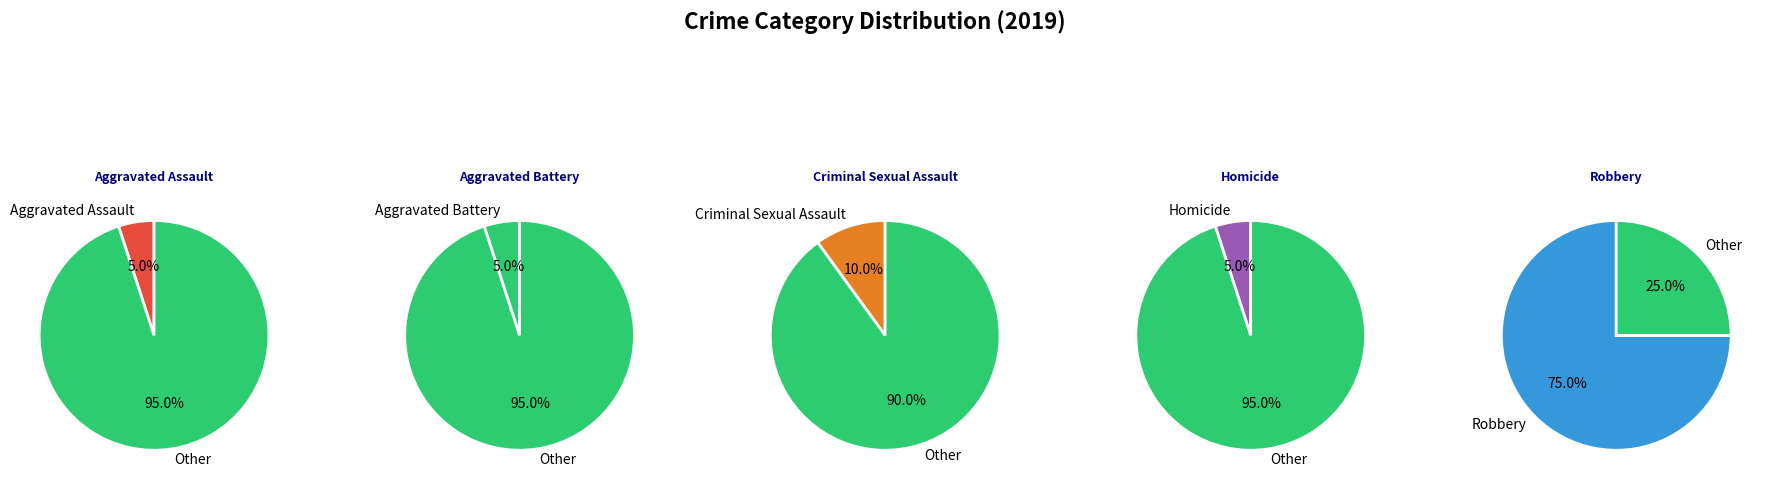

Which slice is the smallest?

Aggravated Assault